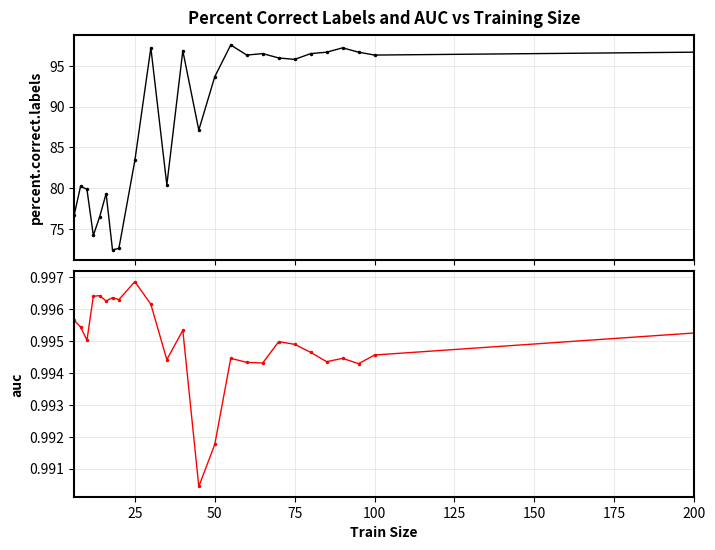

How many lines are shown in the chart?

2